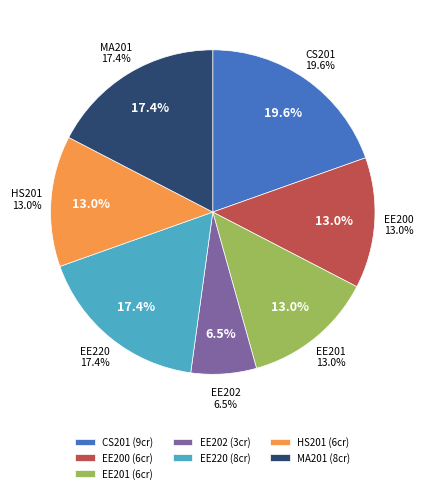

What is the largest slice in the pie chart?

CS201